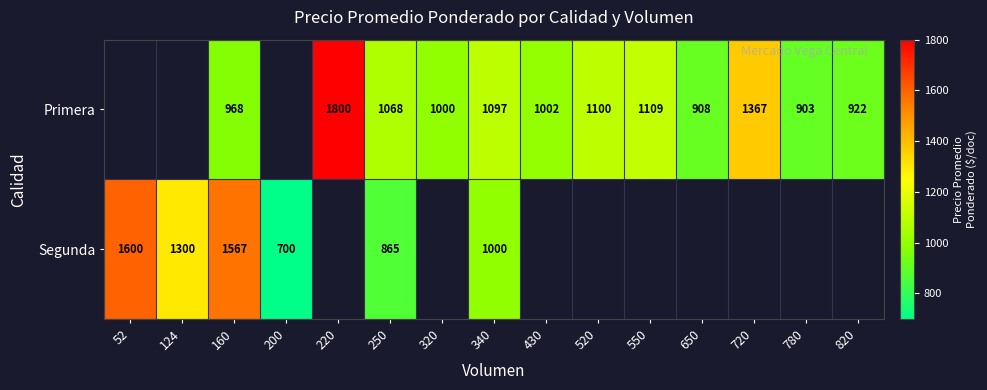

The value of Segunda at 160 is 740. True or false?

False